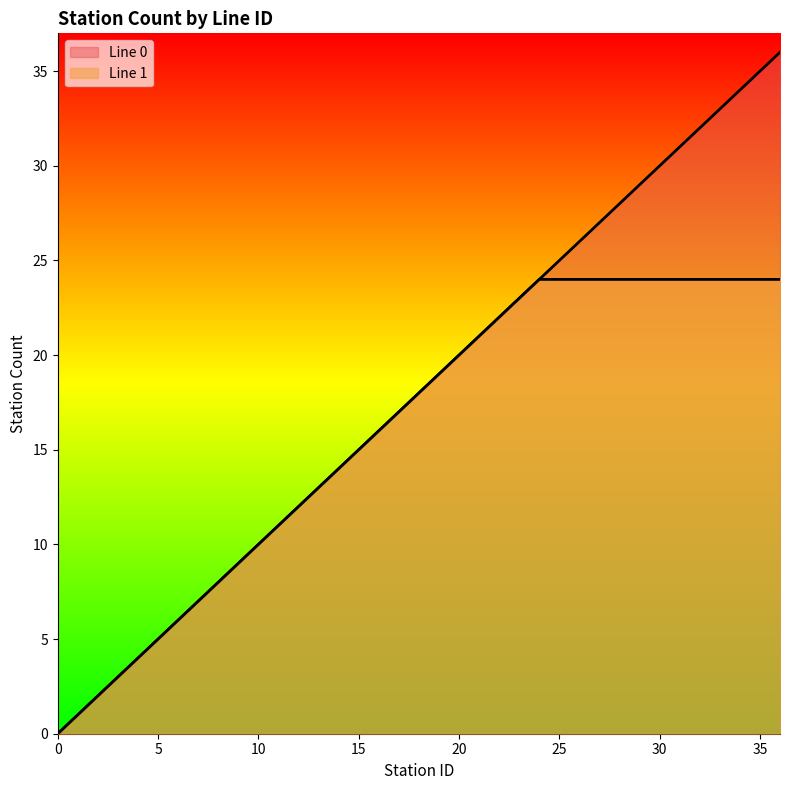

Reading left to right, extract all data points from this chart.

0=0	1=1	2=2	3=3	4=4	5=5	6=6	7=7	8=8	9=9	10=10	11=11	12=12	13=13	14=14	15=15	16=16	17=17	18=18	19=19	20=20	21=21	22=22	23=23	24=24	25=25	26=26	27=27	28=28	29=29	30=30	31=31	32=32	33=33	34=34	35=35	36=36